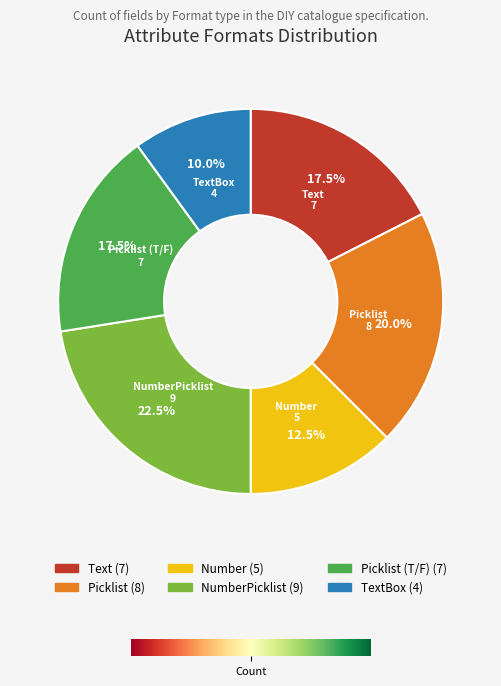

Does any single category account for the majority?

No